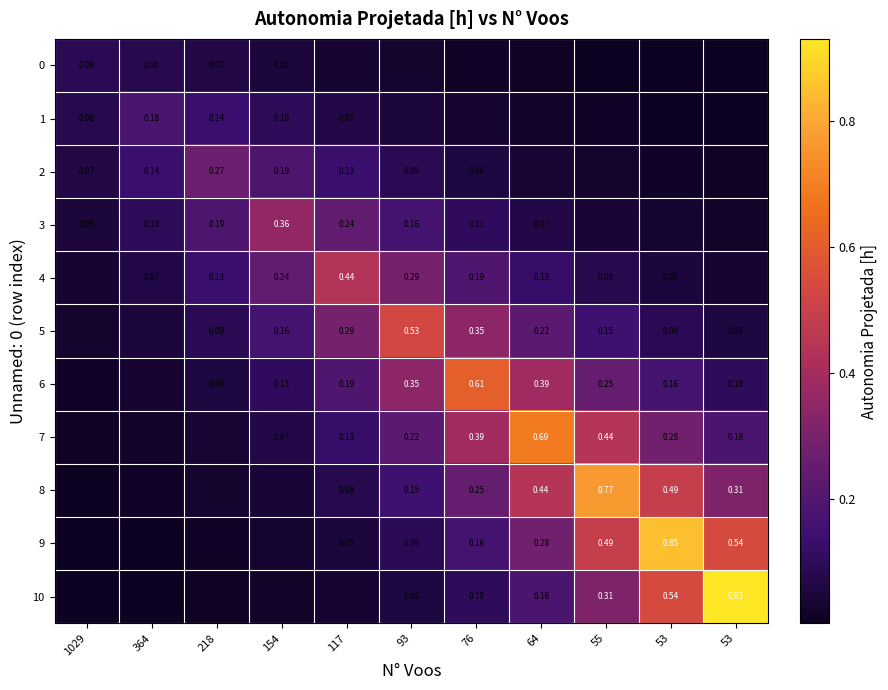

At which label does 10 reach its peak?

53